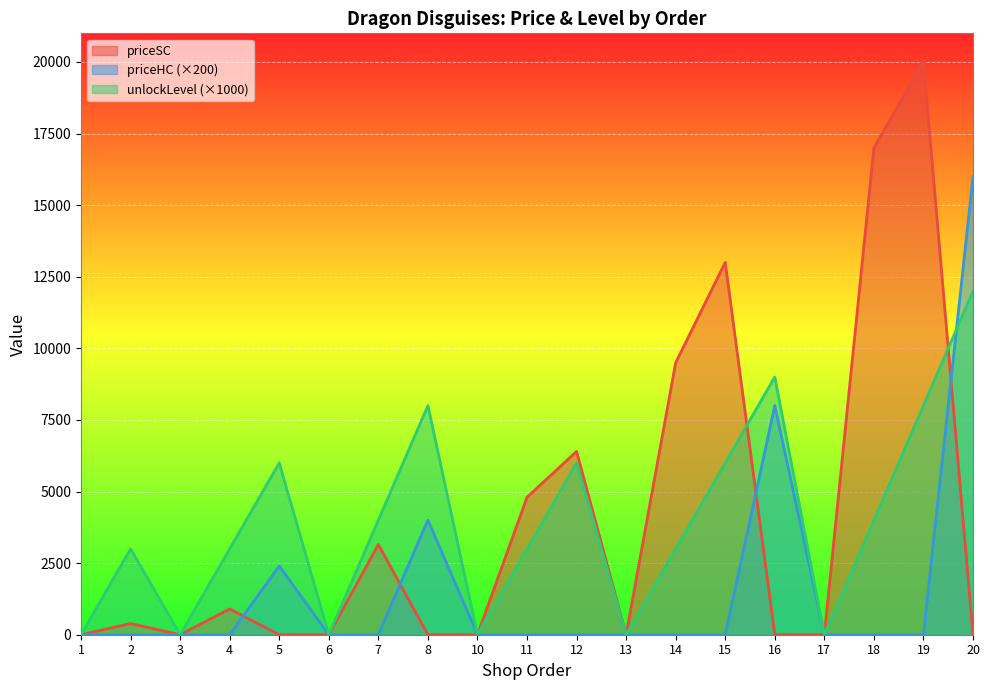

Which series has the largest total across all categories?

priceSC